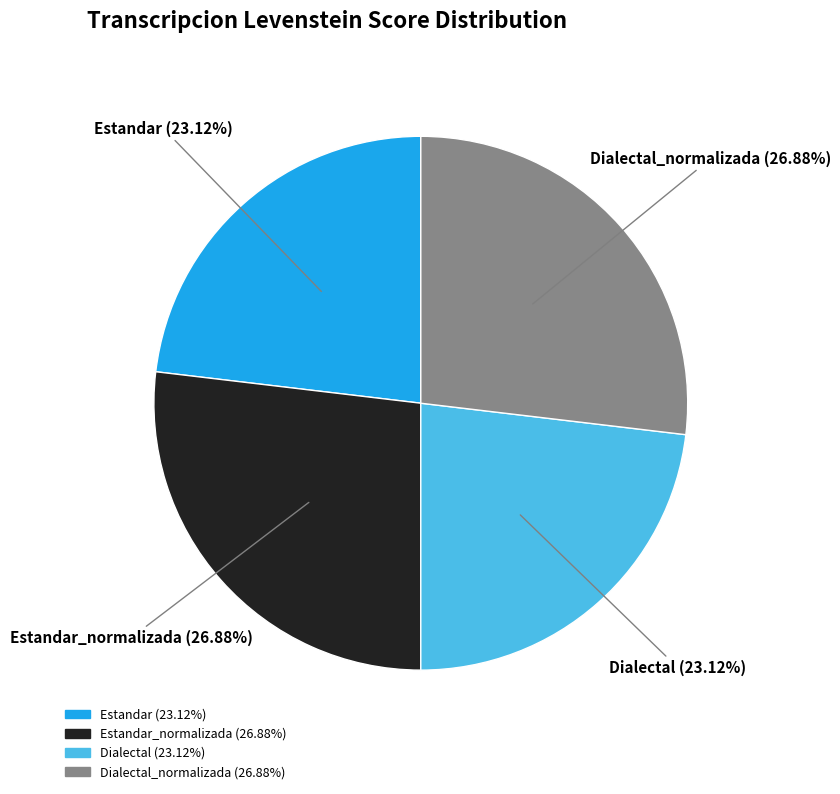

Does Estandar_normalizada represent more than half of the total?

No